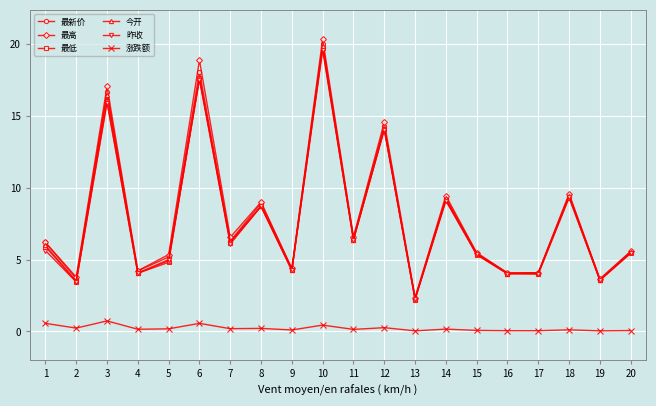

True or false: 最低 and 涨跌额 cross at least once.

False